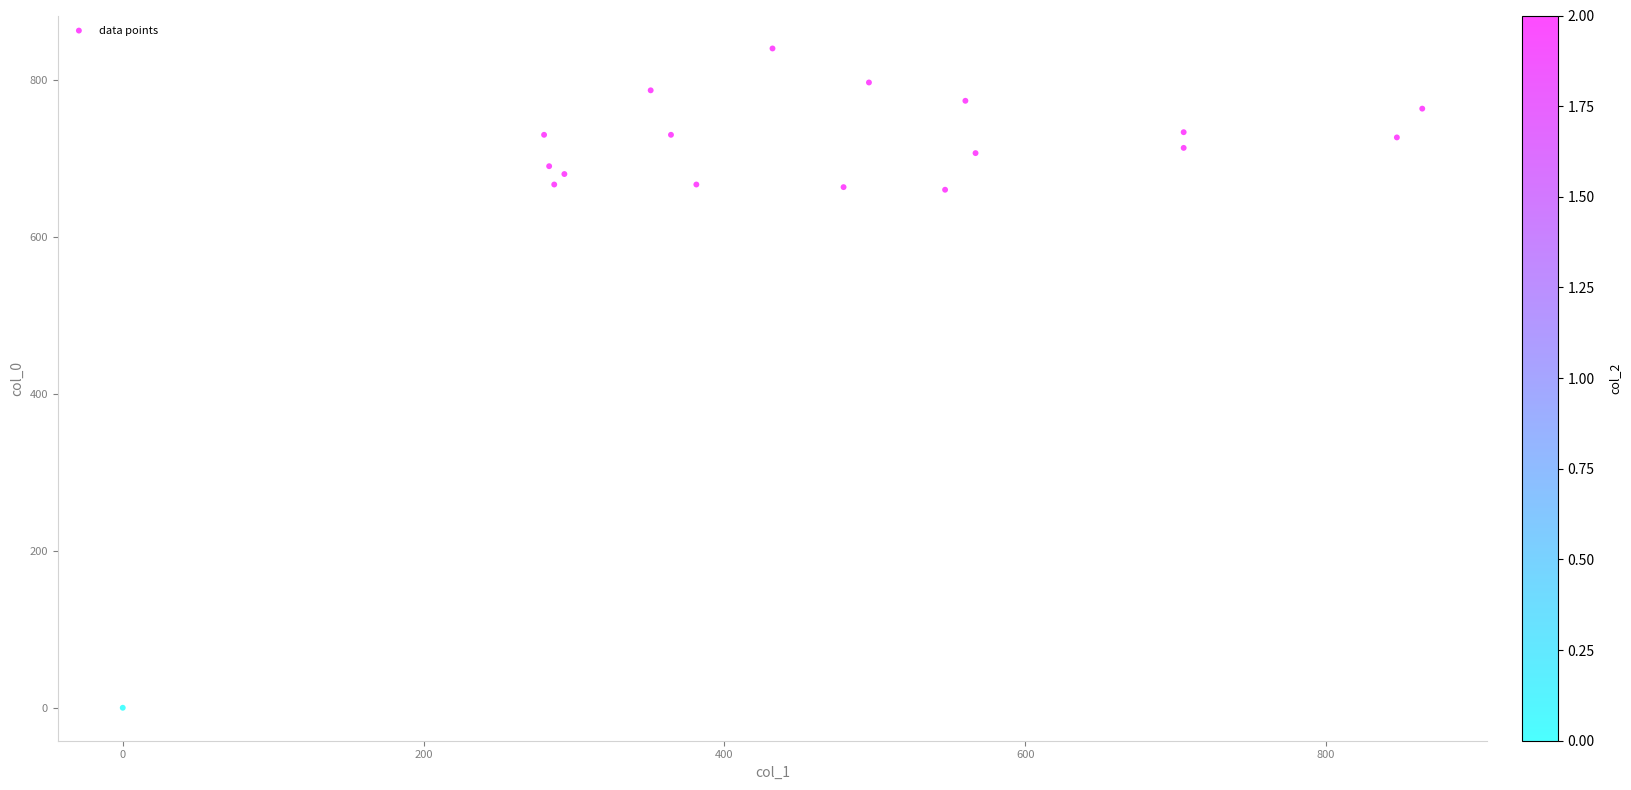

What is the range of X values (max minus min)?

864.0